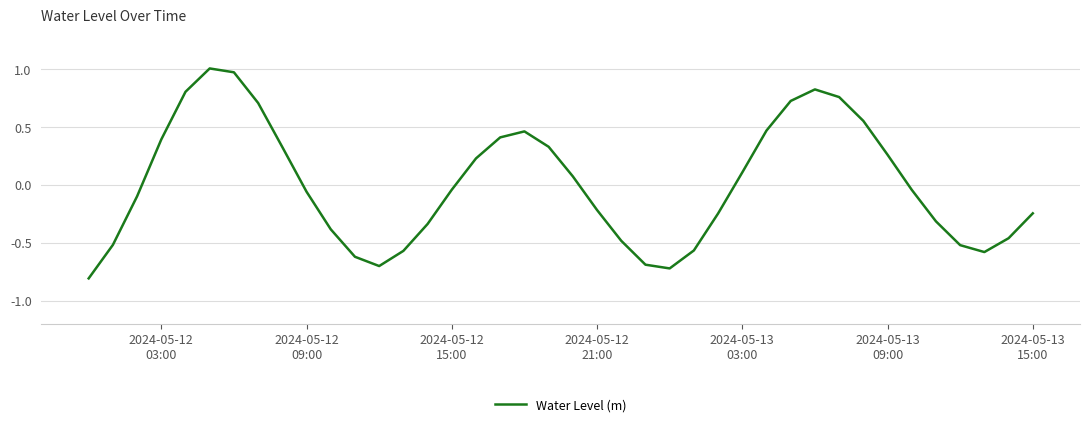

How many values are below zero?

22